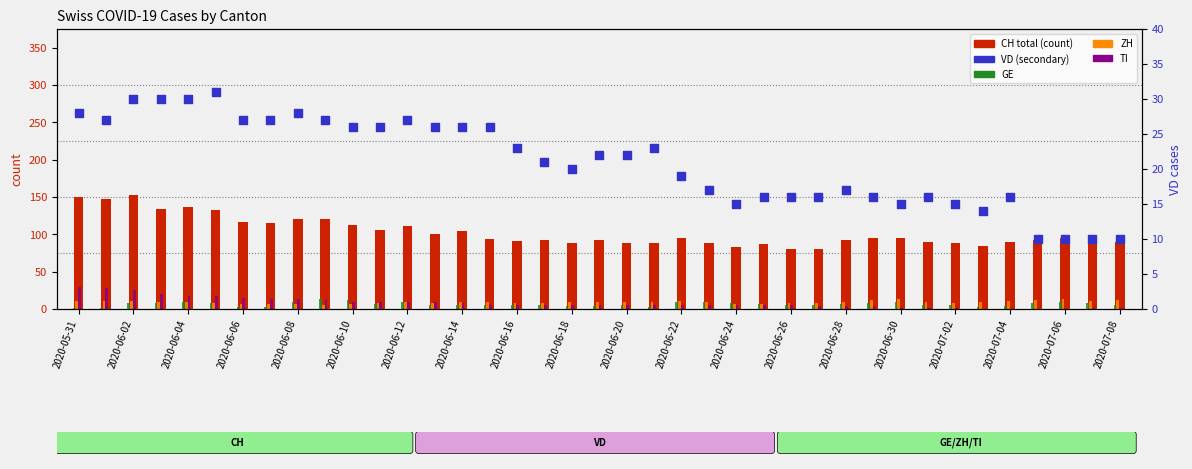

Which series has the largest Y range (max minus min)?

CH (total)